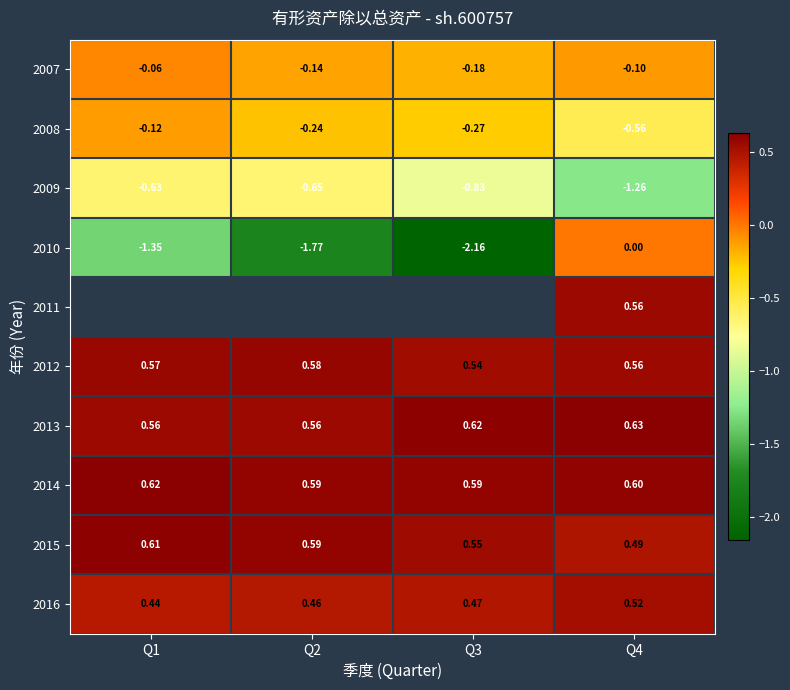

Read the 2014 value at Q1.

0.6